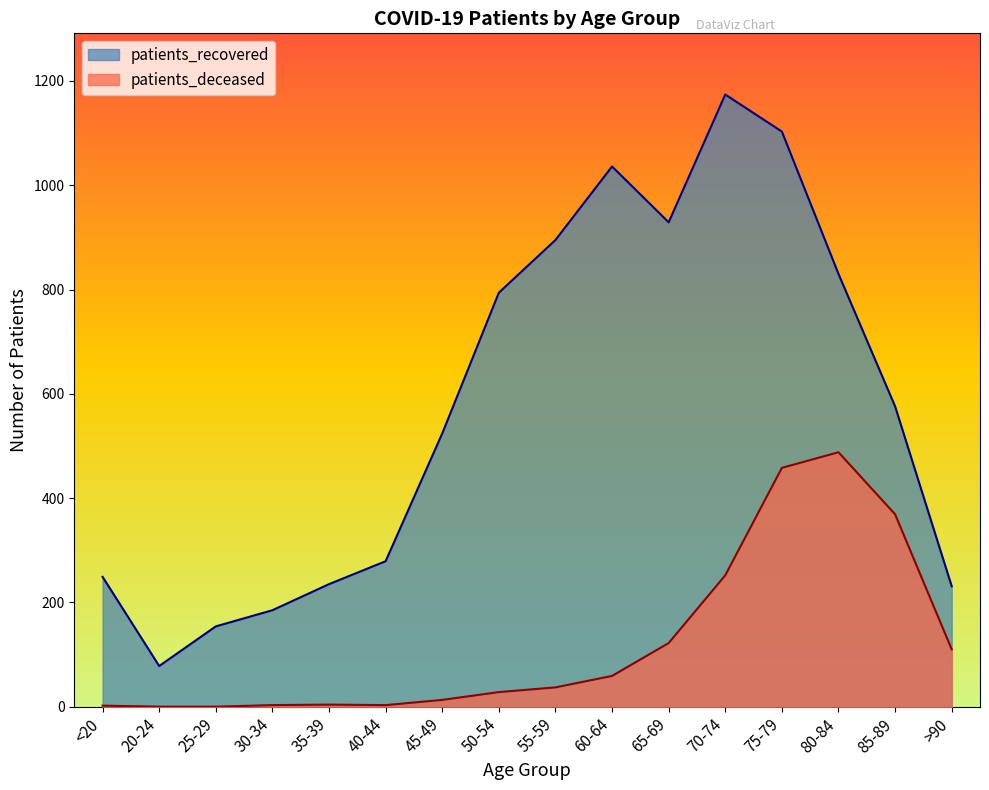

At how many categories does at least one series exceed 679?

7